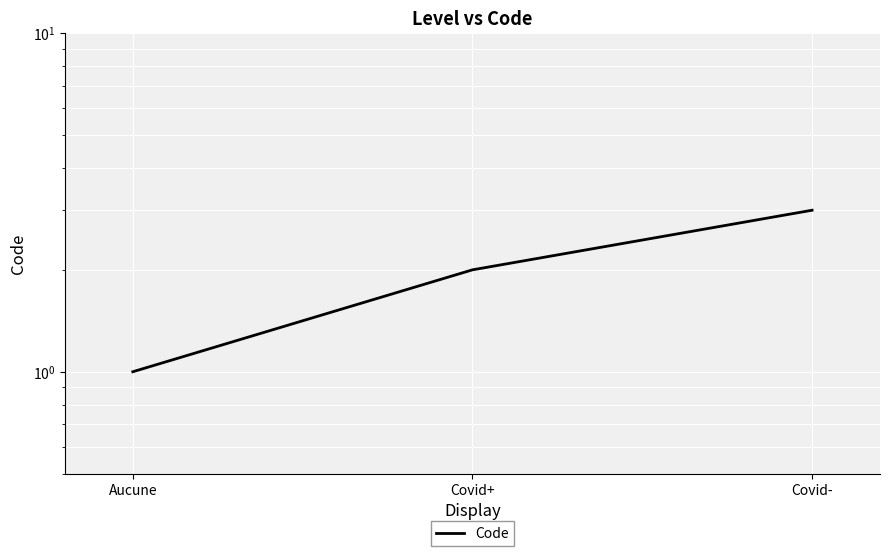

What is the difference between the values at Aucune and Covid+?

1